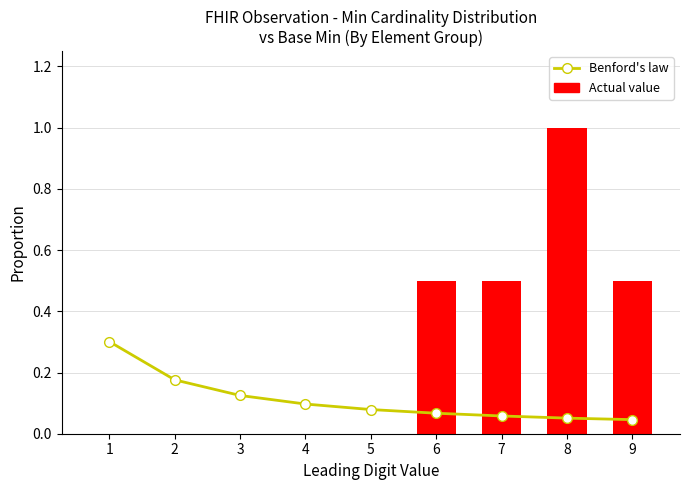

List the labels in order of Benford's law value, largest first.

1, 2, 3, 4, 5, 6, 7, 8, 9